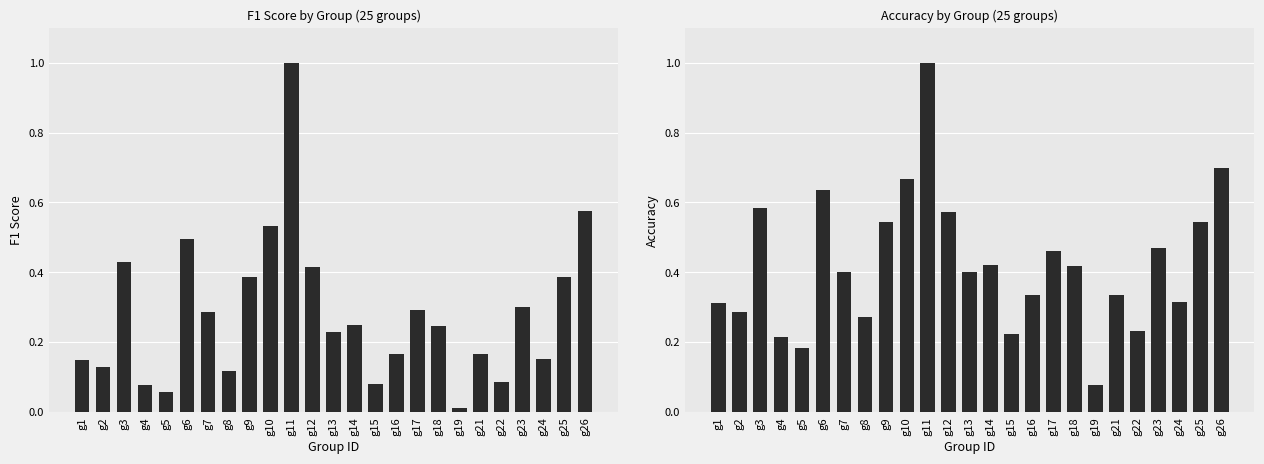

Count the number of data series in this chart.

2